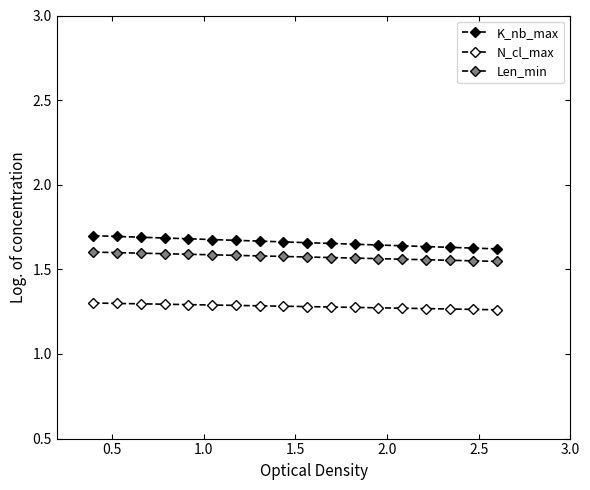

What is the highest value of the K_nb_max series?

1.7